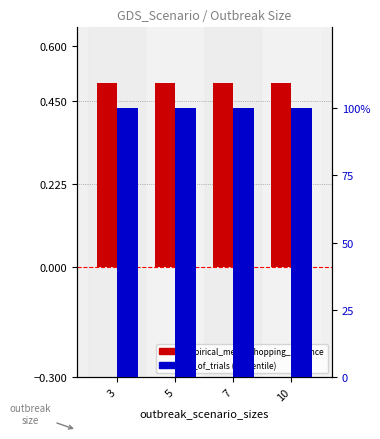

True or false: empirical_mean_shopping_distance has a value of 0.5 at 5.

True